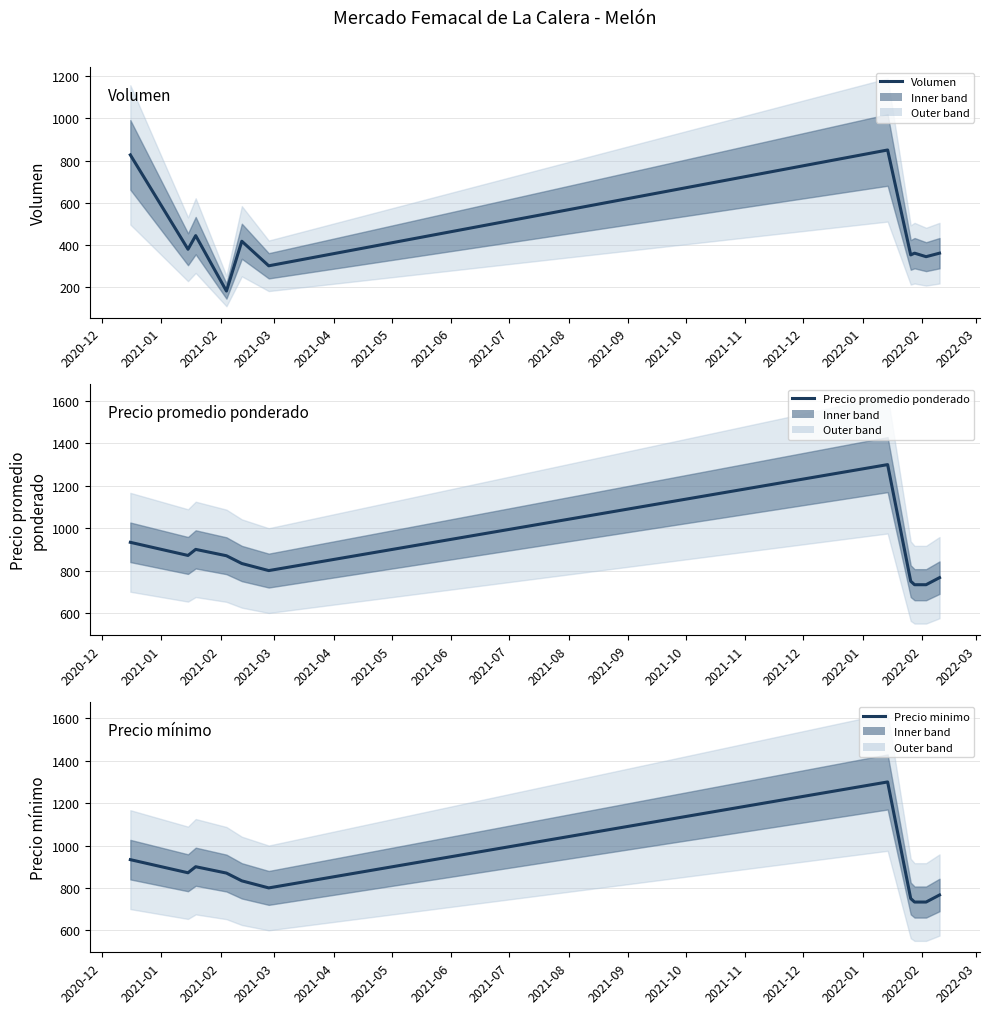

List the series in order of their peak value, highest first.

Precio promedio ponderado, Precio minimo, Volumen